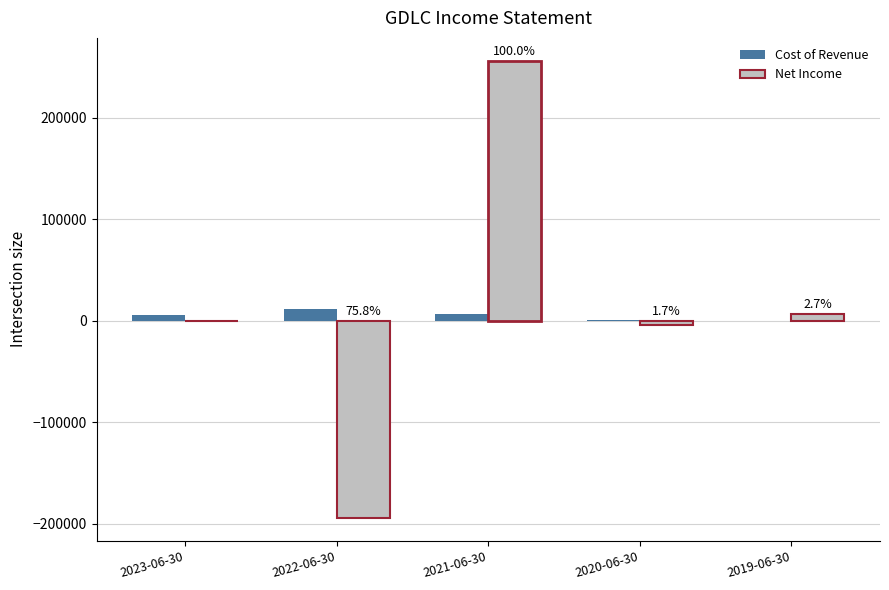

Which category has the highest value across all series?

2021-06-30